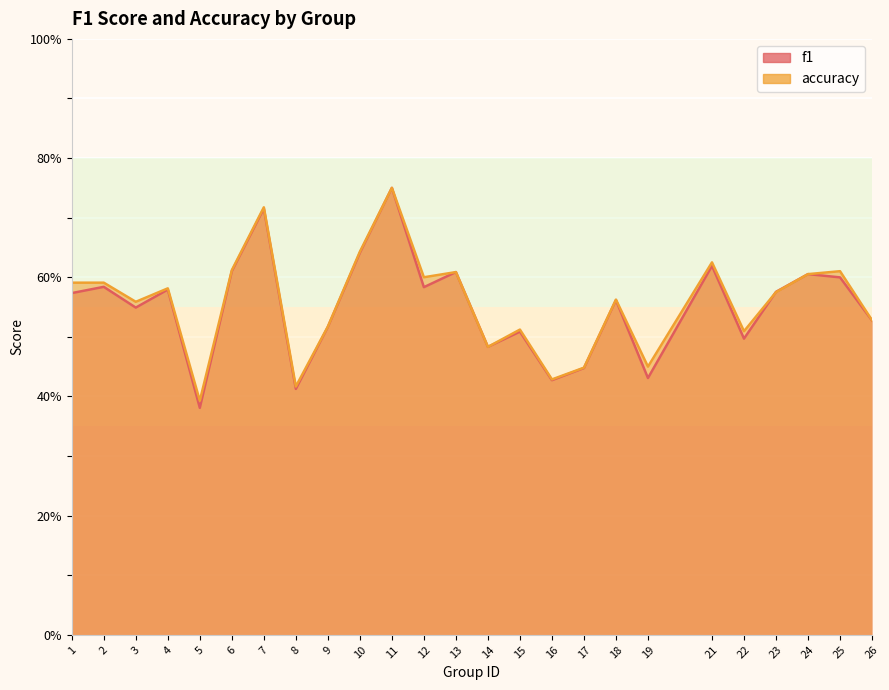

Which series ends up on top after the final intersection of accuracy and f1?

accuracy